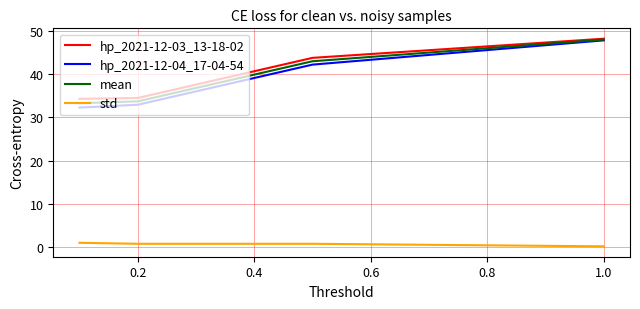

Which series has the widest spread of values?

hp_2021-12-04_17-04-54